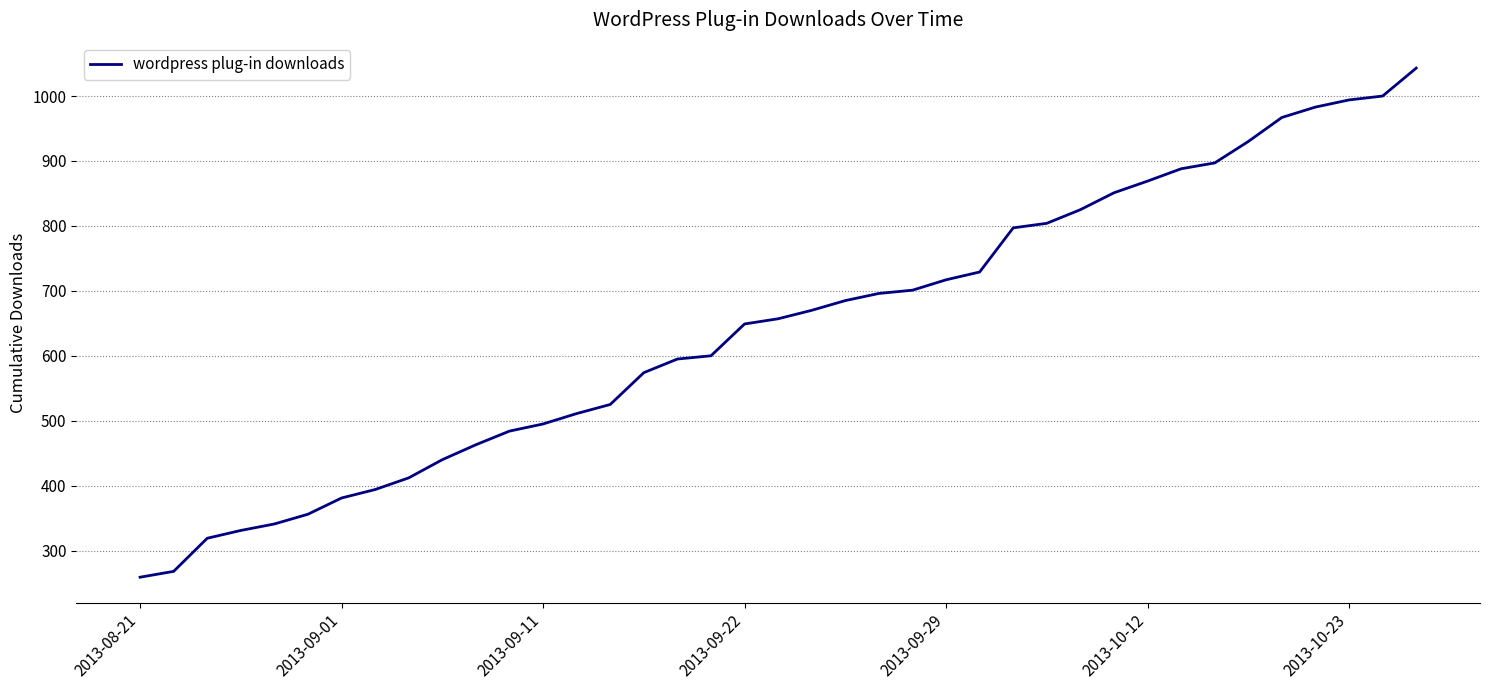

What is the difference between the maximum and minimum values?

784